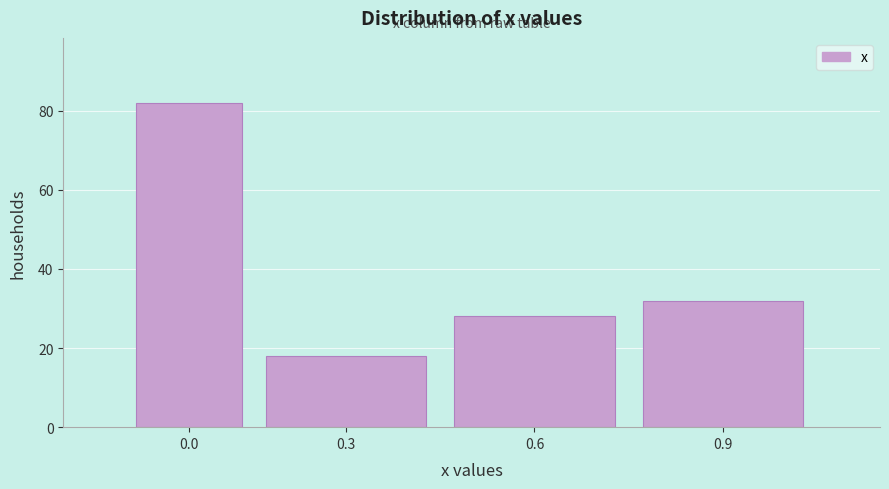

Reading left to right, list all the values displayed in this chart.

0.0=82	0.3=18	0.6=28	0.9=32